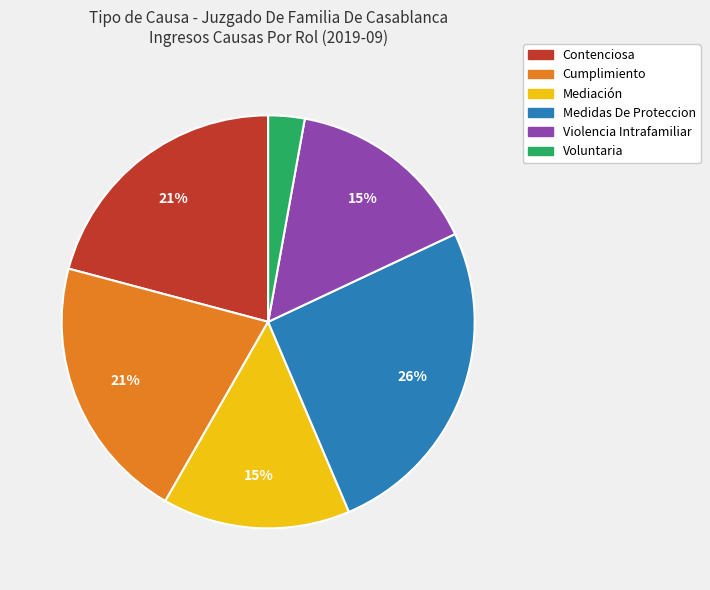

Which slice is the largest?

Medidas De Proteccion